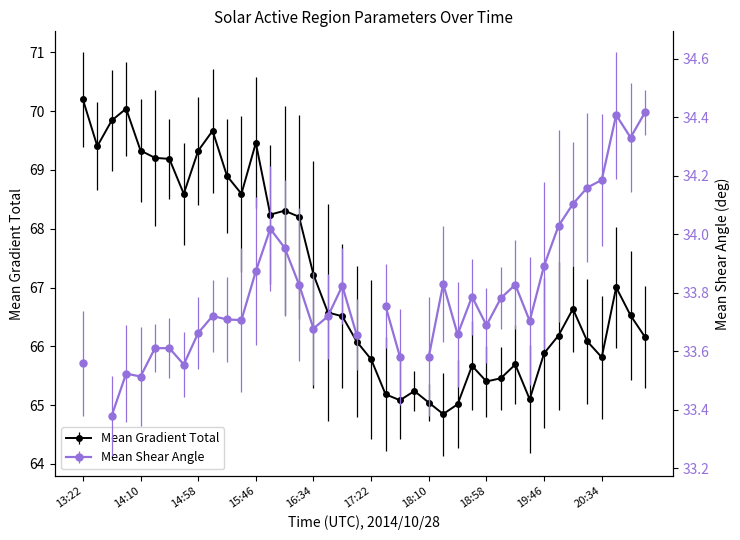

What is the difference between the second highest and minimum values?

5.2